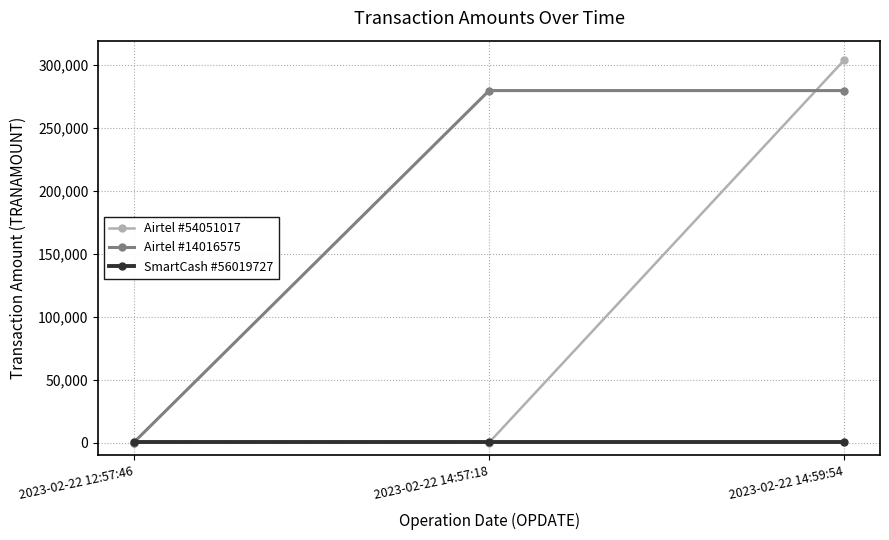

The value of Airtel #14016575 at 2023-02-22 14:59:54 is 279631.2. True or false?

True